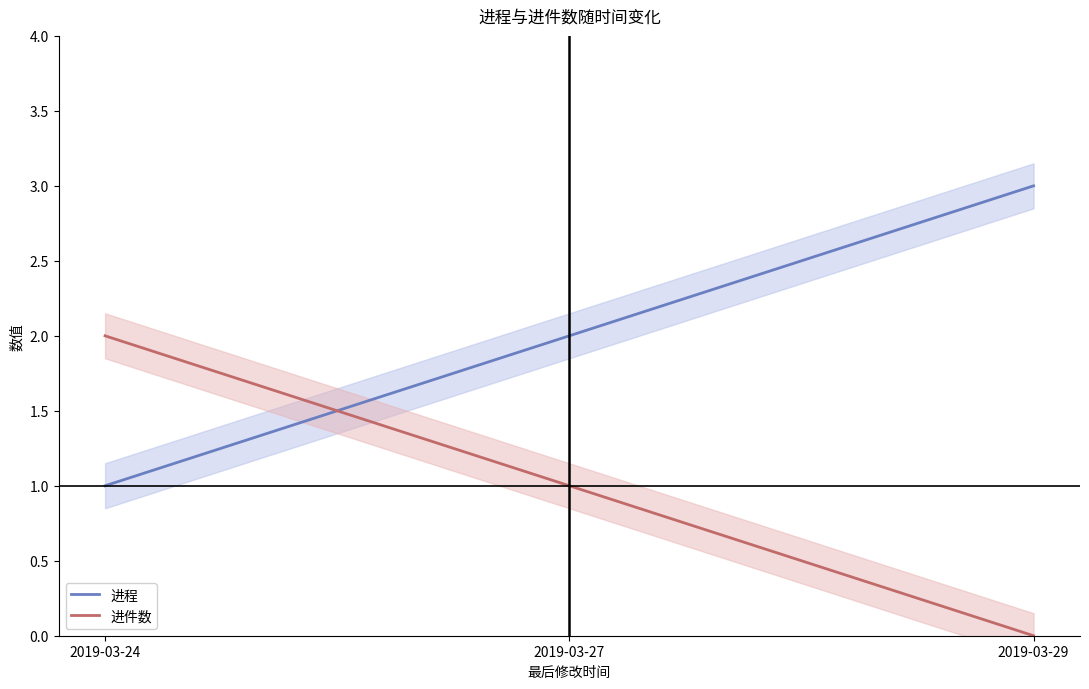

Is it true that 进程 equals 5 at 2019-03-29?

False